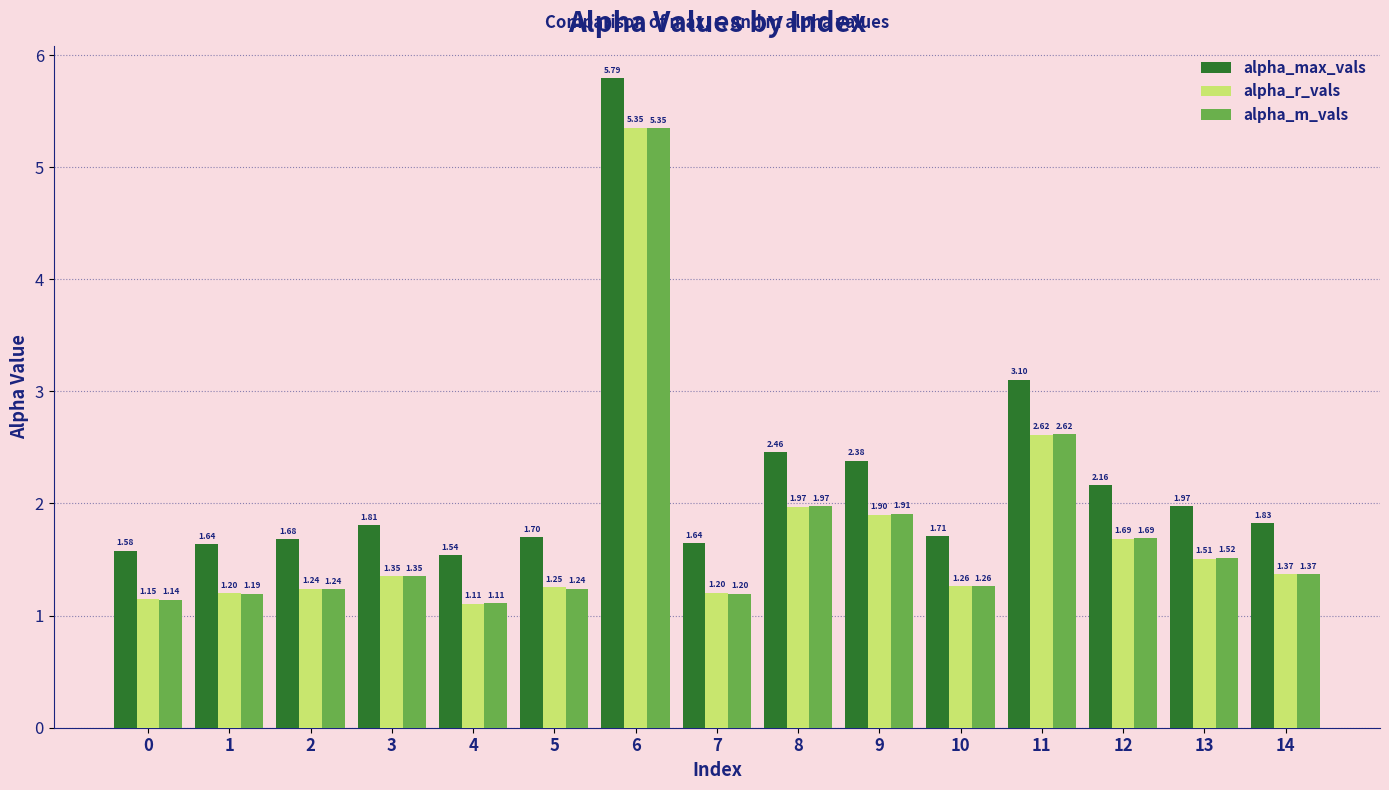

How many bars are there in total?

45